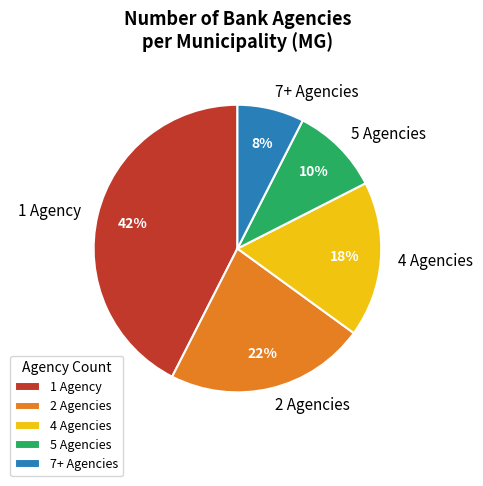

Between 5 Agencies and 2 Agencies, which is larger?

2 Agencies